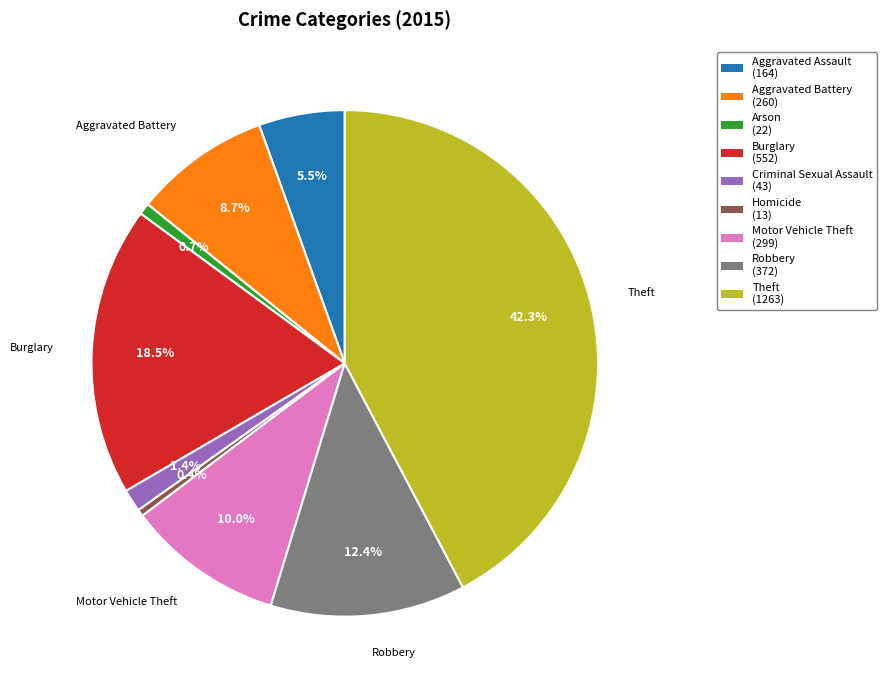

What is the ratio of the value at Aggravated Battery to the value at Homicide?

20.0